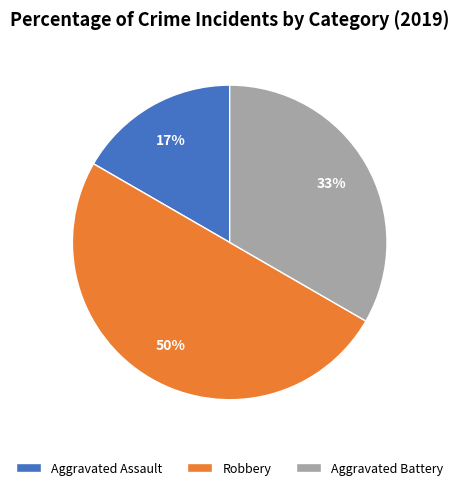

Do Aggravated Assault and Robbery together represent more than half of the pie?

Yes